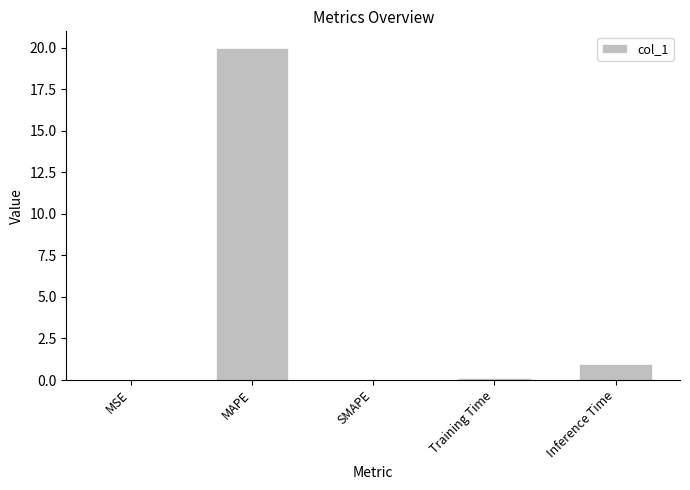

What is the change in value from SMAPE to Training Time?

+0.1